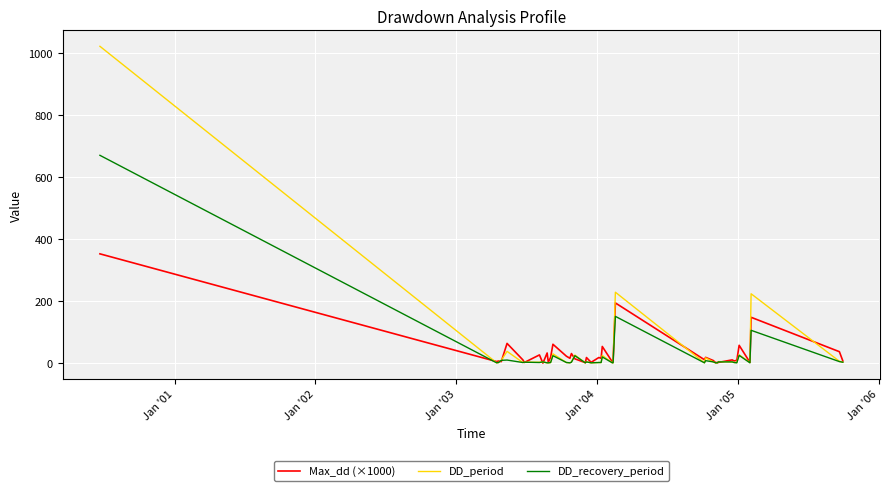

Which series has the largest range (max minus min)?

DD_period